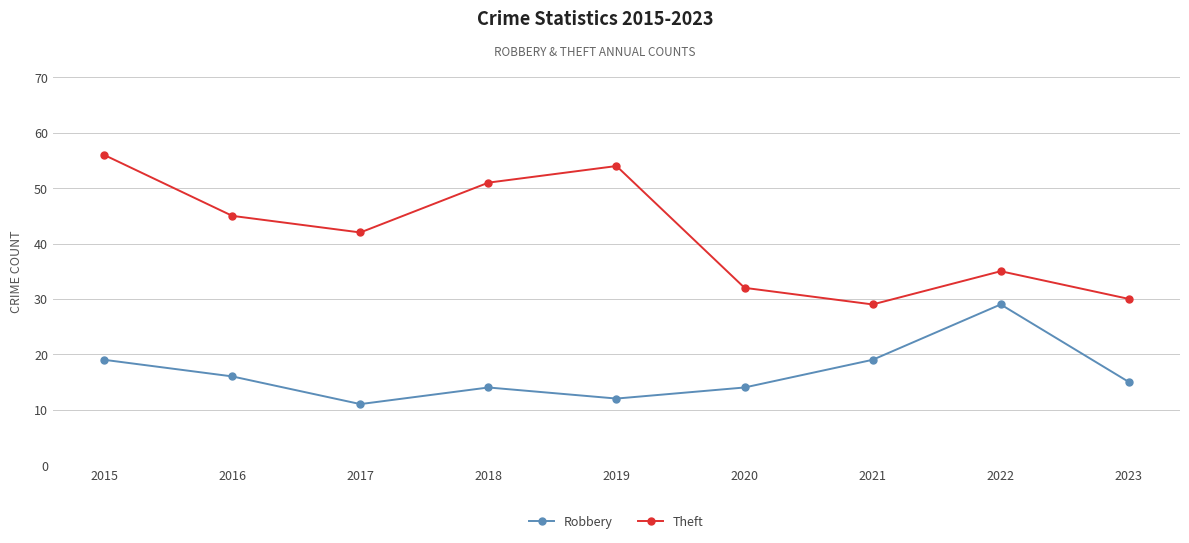

At 2015, list the series in order from smallest to largest.

Robbery, Theft